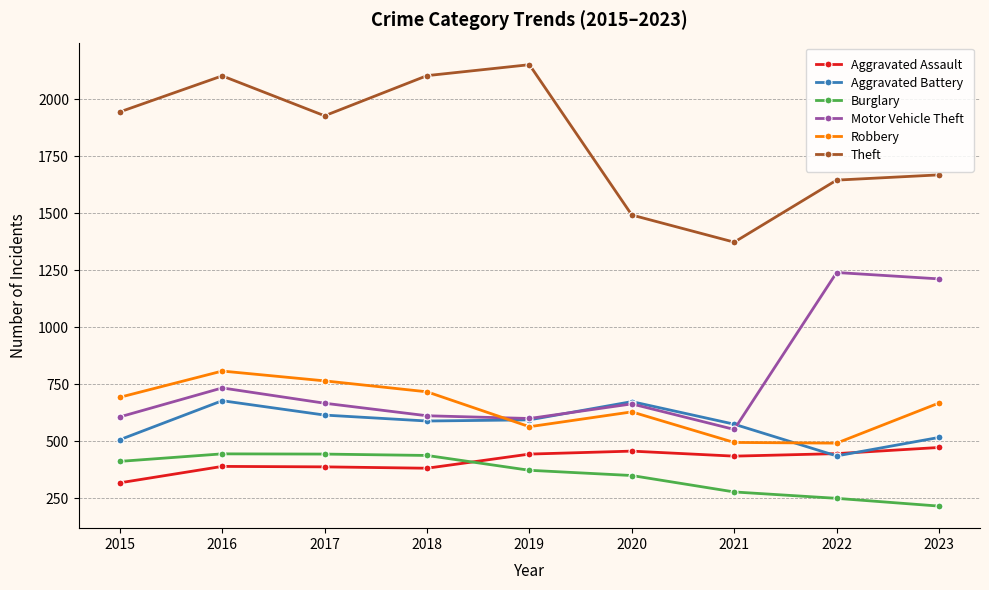

True or false: Theft and Motor Vehicle Theft cross at least once.

False